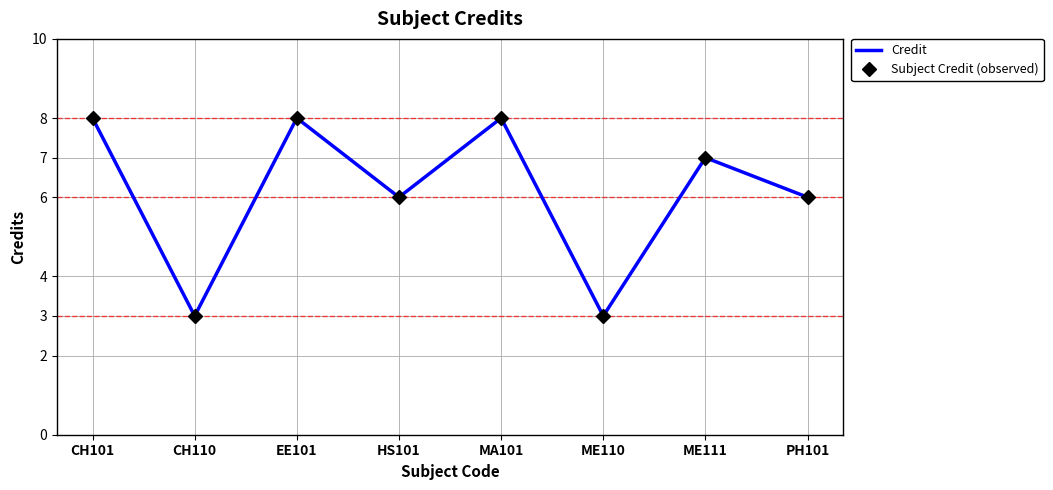

What position from the right is HS101?

5